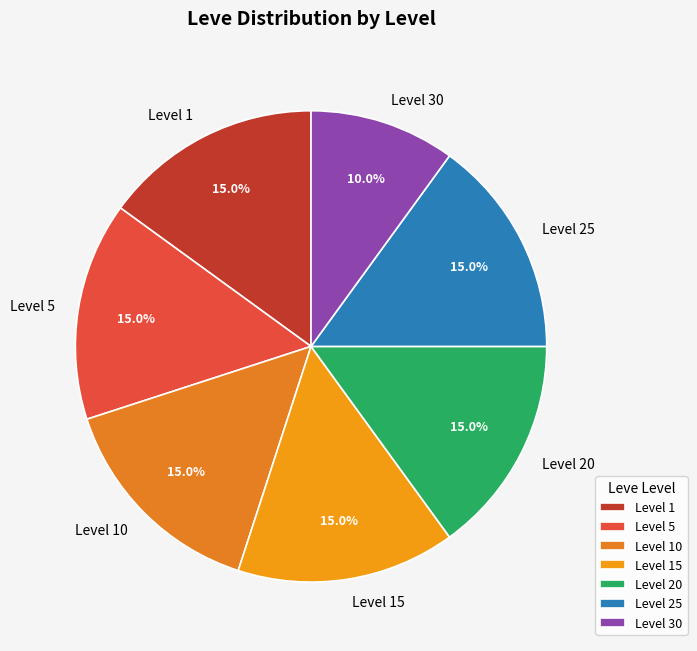

Combined, what portion of the pie is Level 15 and Level 5?

30.0%